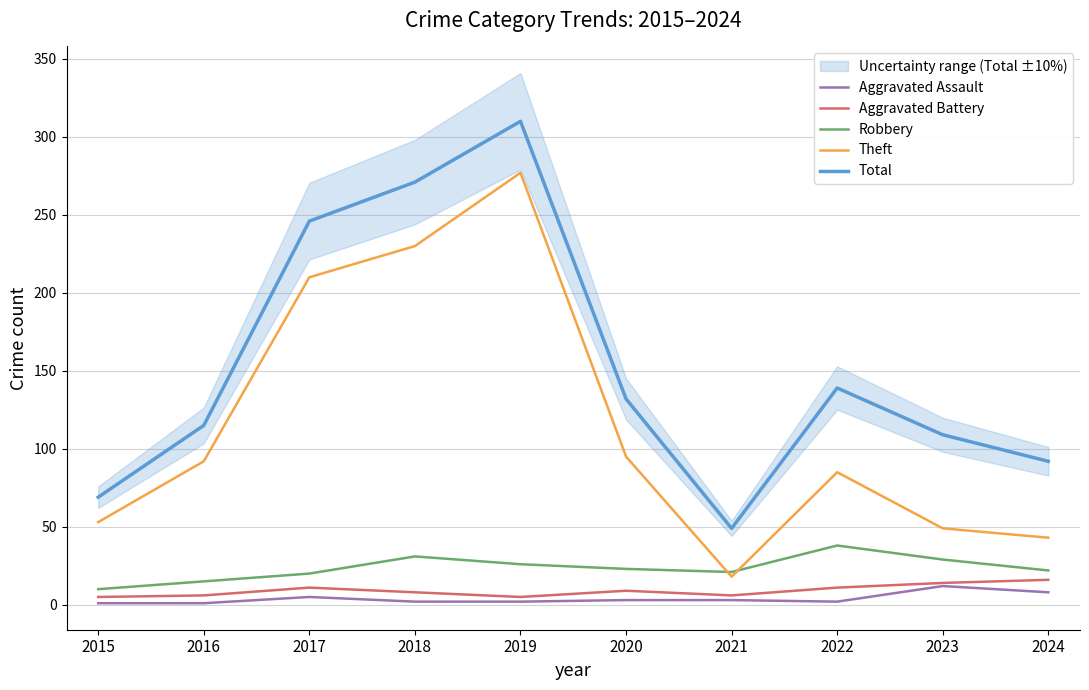

How many data points in Robbery are less than 23?

5